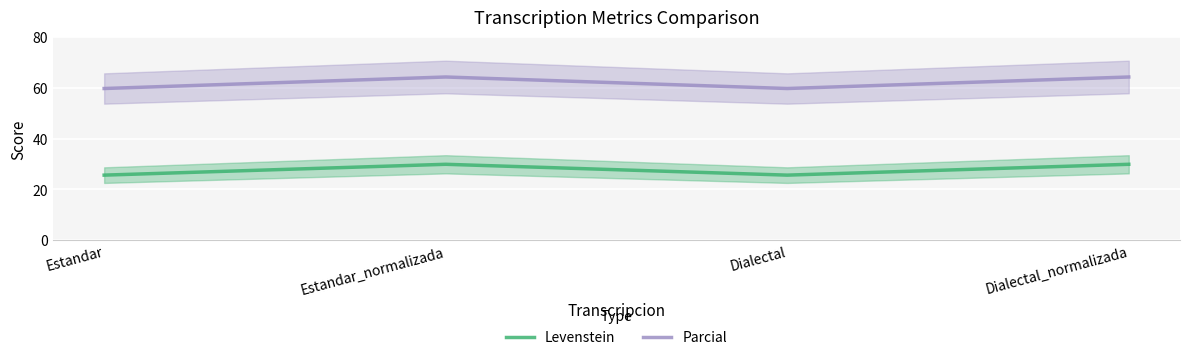

Where is the first local minimum for Levenstein?

Dialectal